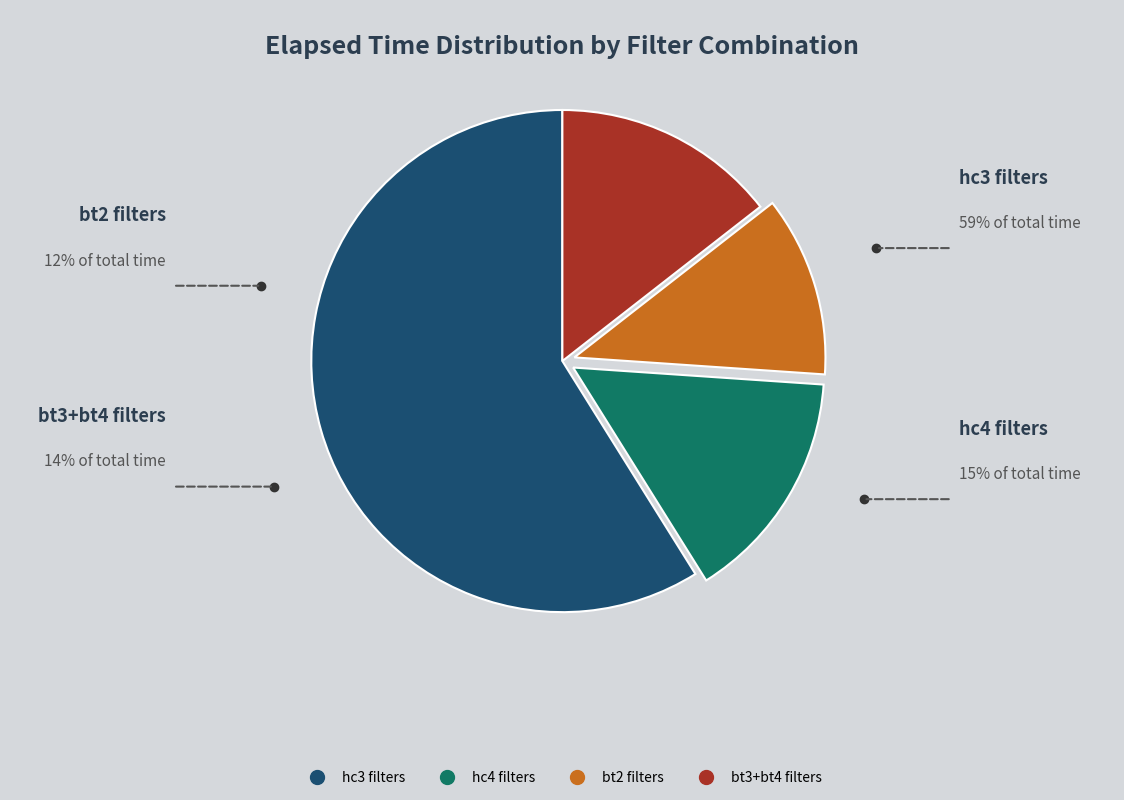

To the nearest percent, what is the average slice percentage?

25%